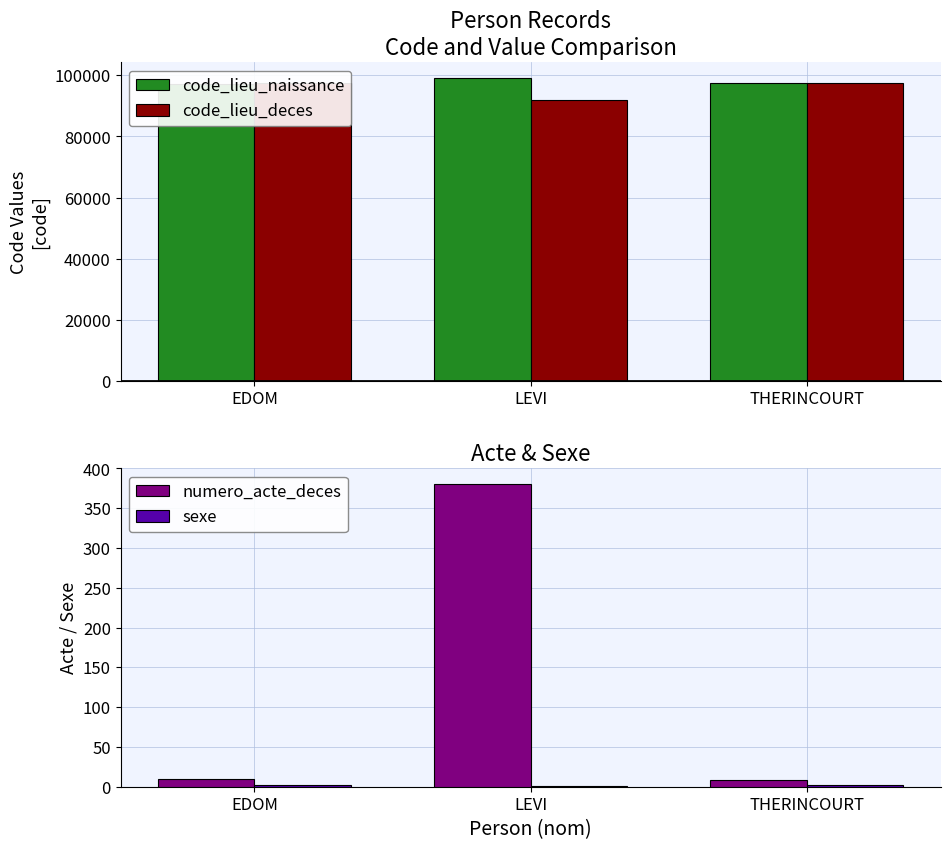

Reading right to left, what are all the values shown in this chart?

code_lieu_naissance: 97422	99301	97113
code_lieu_deces: 97422	92051	97353
numero_acte_deces: 9	381	10
sexe: 2	1	2